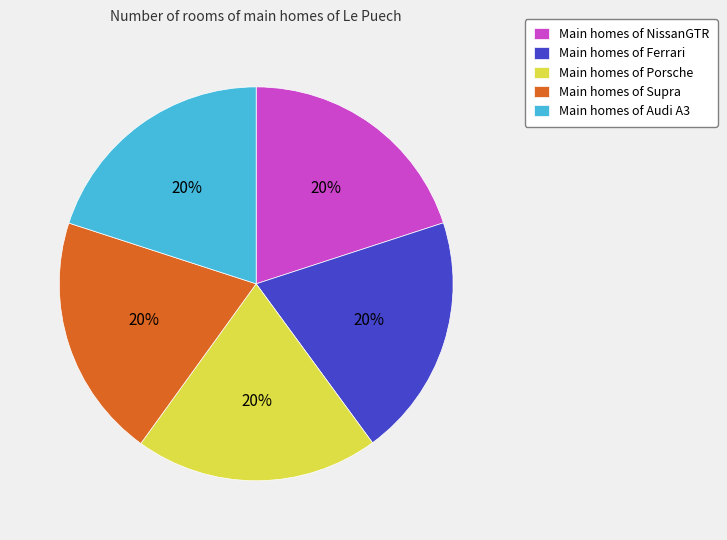

True or false: Main homes of Ferrari accounts for 20% of the total.

True